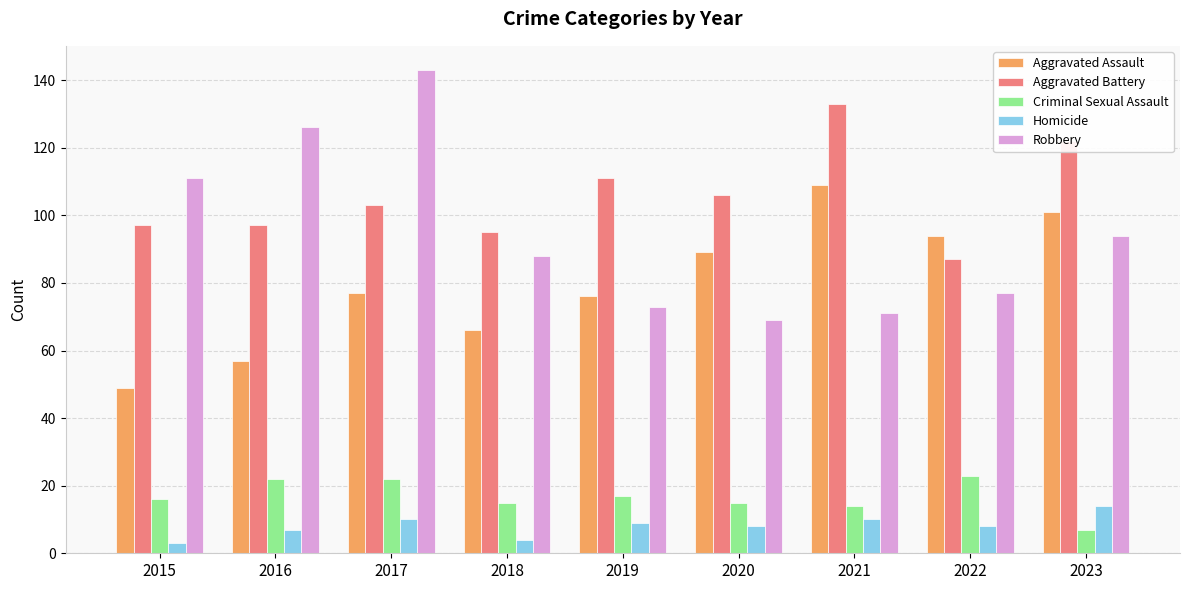

At which label does Robbery first exceed 88?

2015